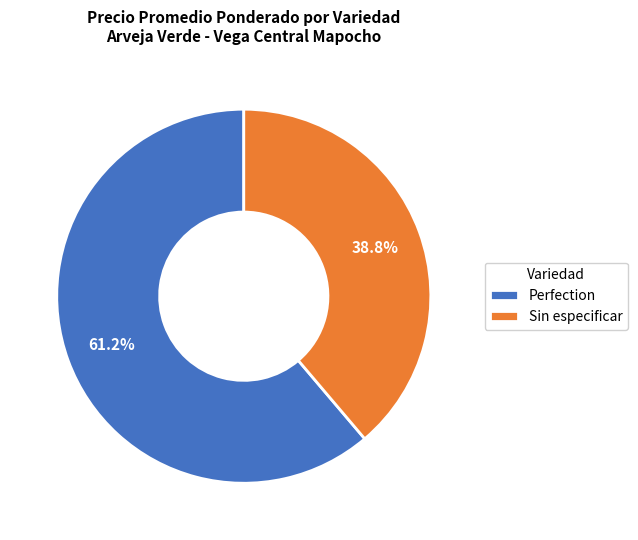

What is the ratio of the value at Perfection to the value at Sin especificar?

1.6